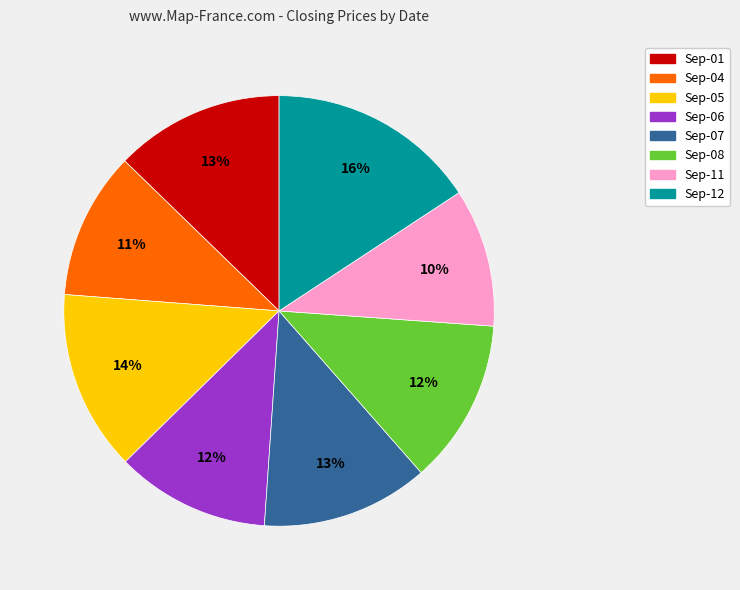

Combined, do Sep-05 and Sep-06 account for over 50%?

No